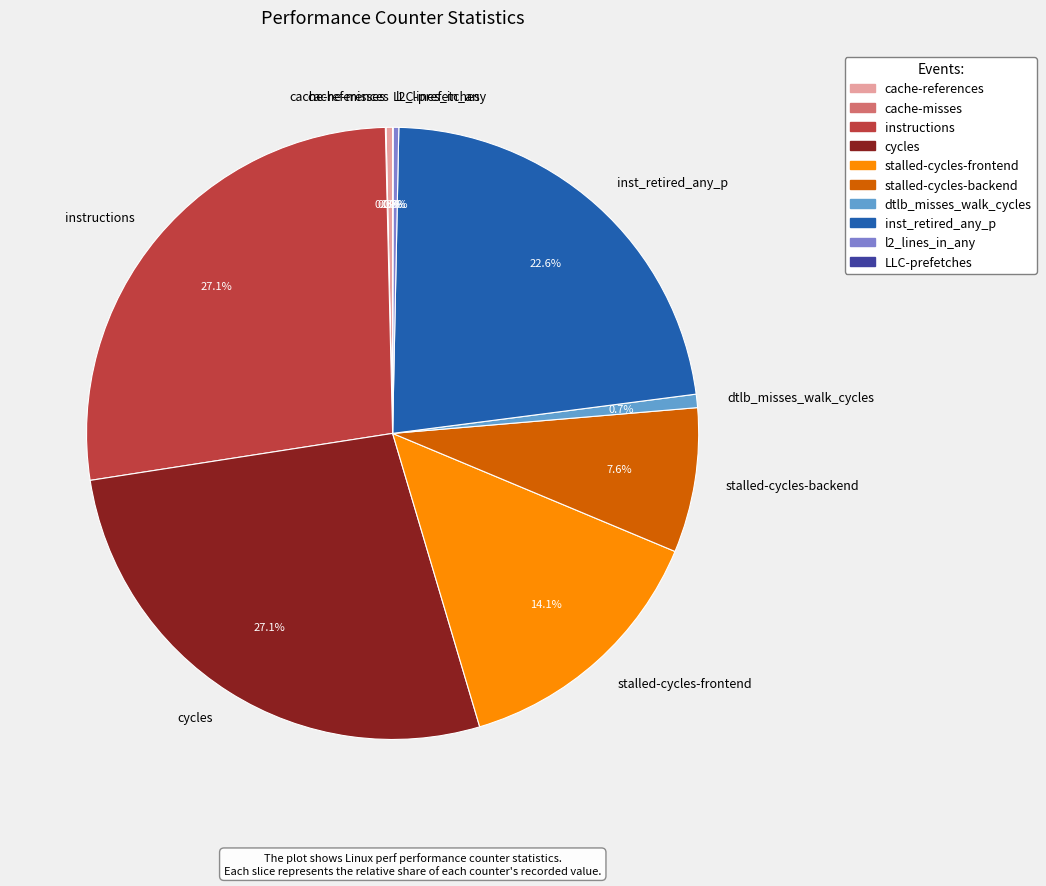

Is the sum of instructions and dtlb_misses_walk_cycles greater than half?

No